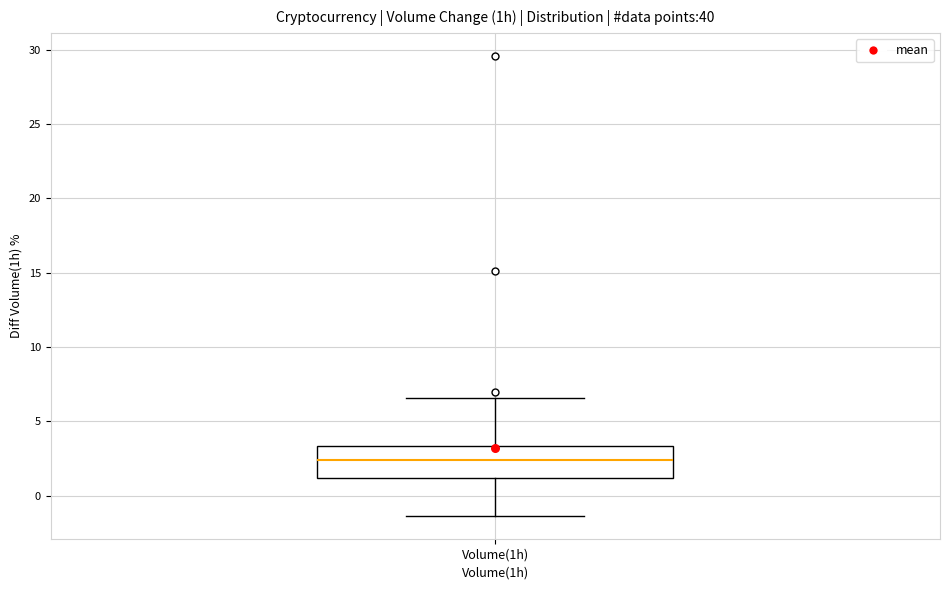

Read this box plot against the y-axis: the position of the median line, the range covered by the box, and the ends of both whiskers. The values are not printed on the chart, so give them approximately, as read against the axis.

median 2.5, box 1.0 to 3.5, whiskers -1.5 to 6.5